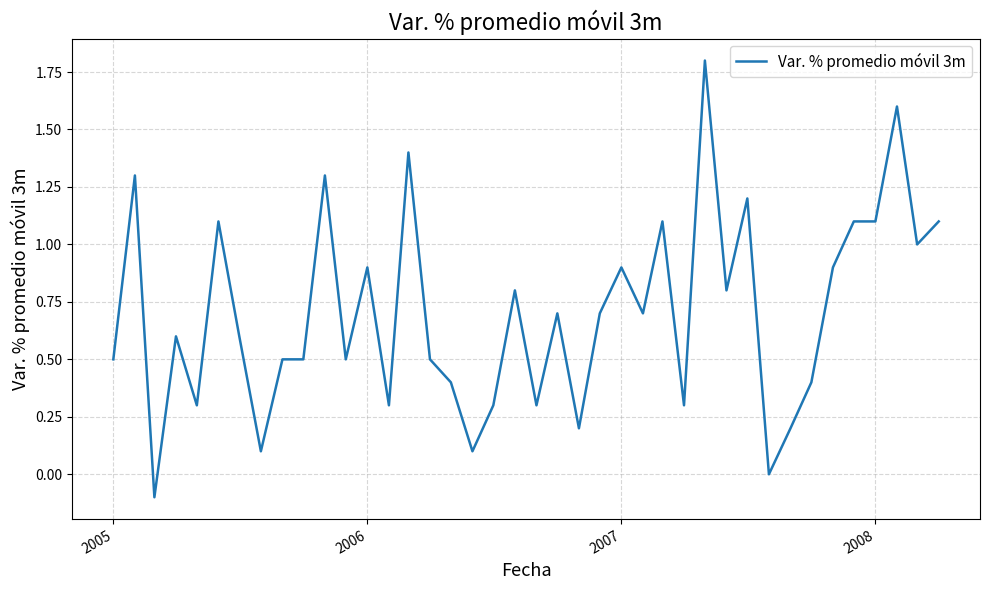

What is the smallest value displayed?

-0.1